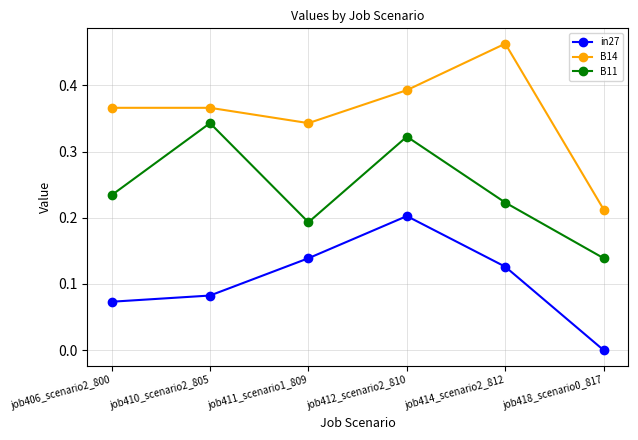

What is the label of the 3rd point from the left?

job411_scenario1_809